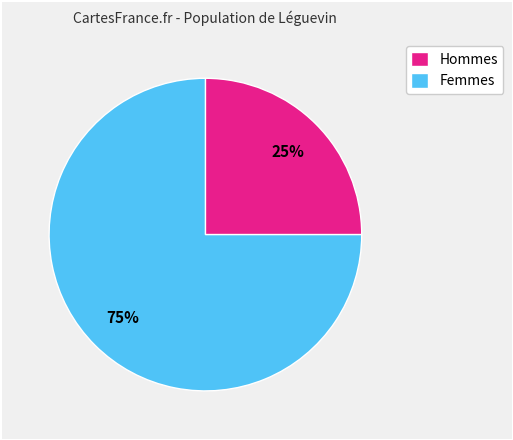

Does Hommes account for over 50% of the chart?

No